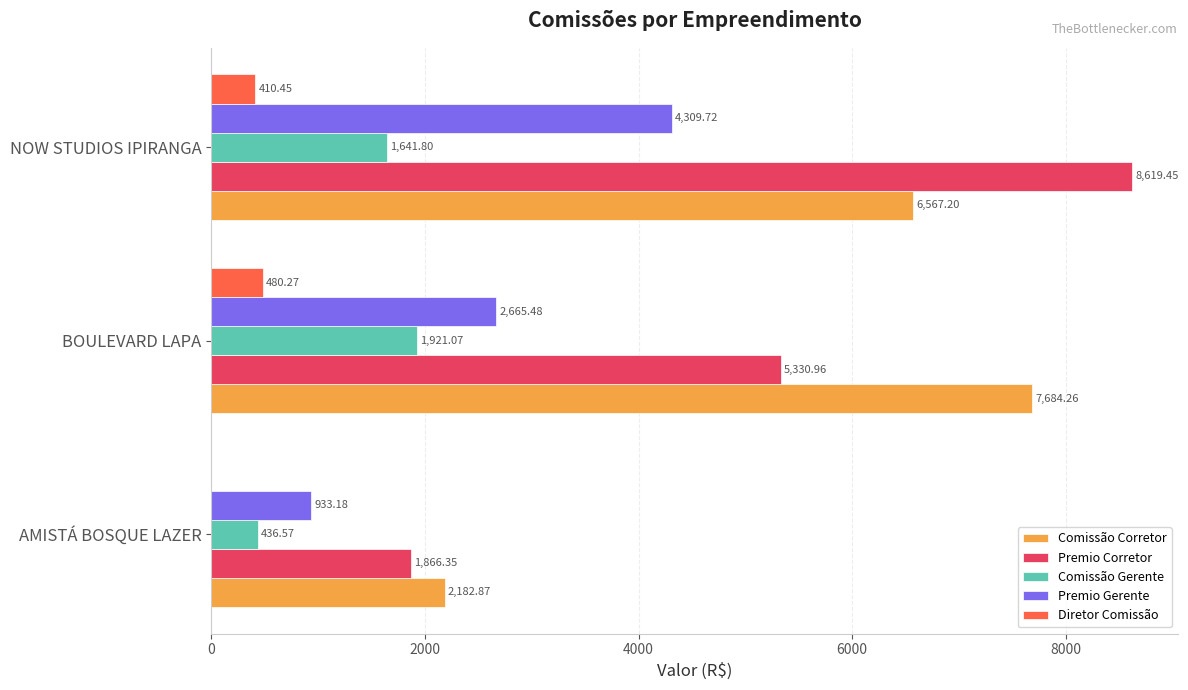

At which label is Premio Gerente closest to 2621?

BOULEVARD LAPA